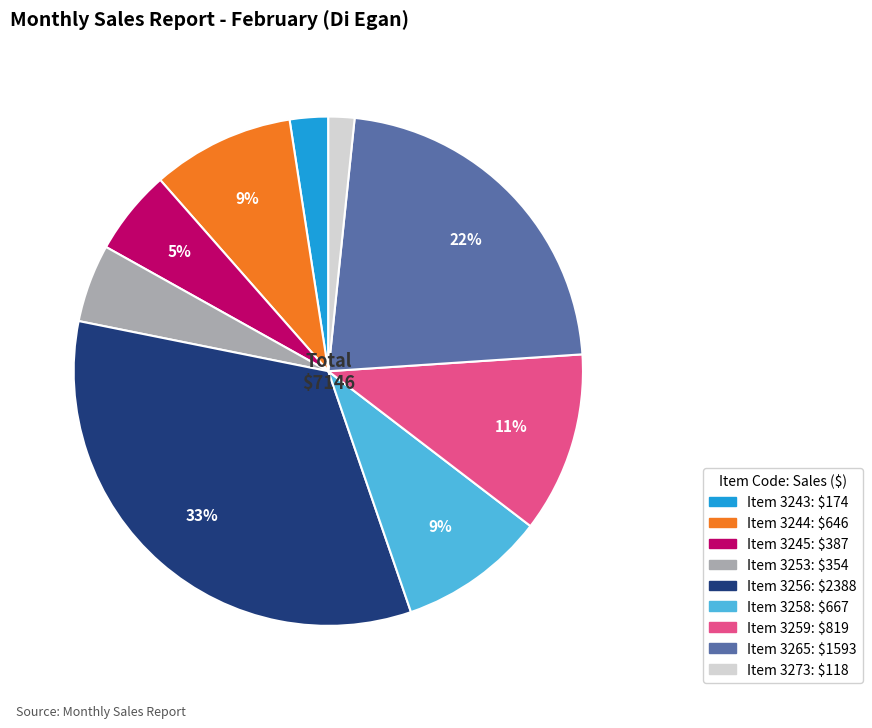

How many segments does this pie chart have?

9